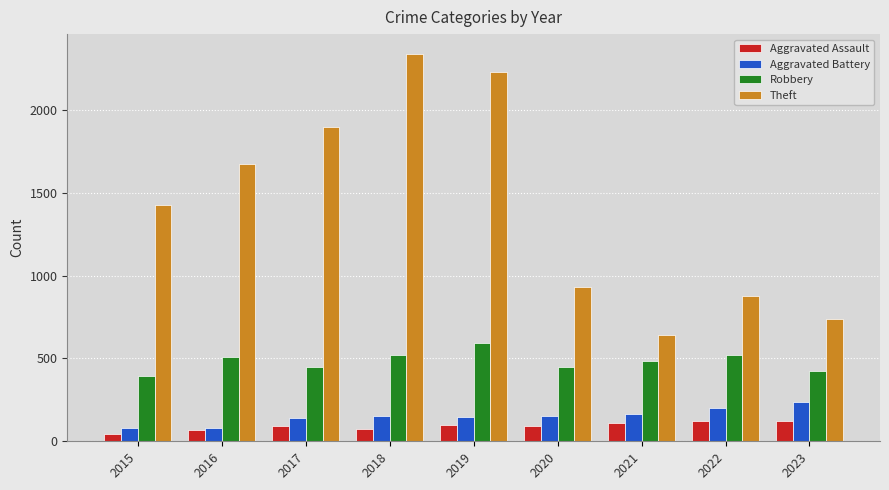

What is the spread (max minus min) of values at 2018?

2265